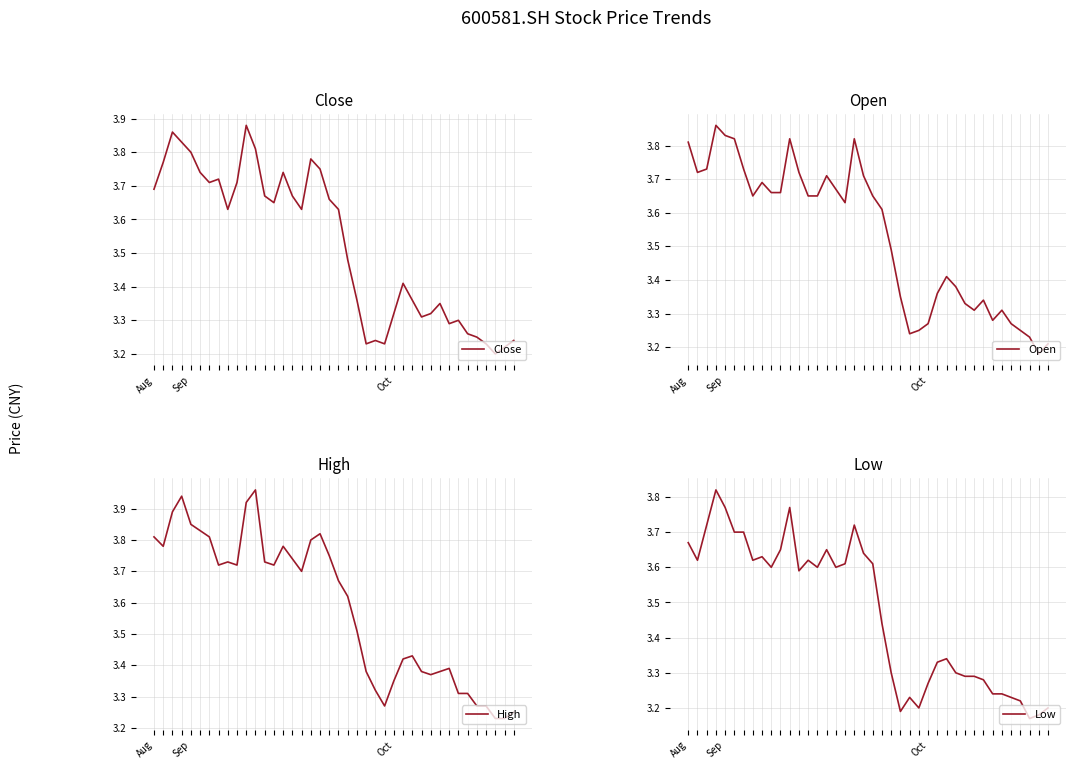

True or false: Low has a value of 1.6 at 20.

False